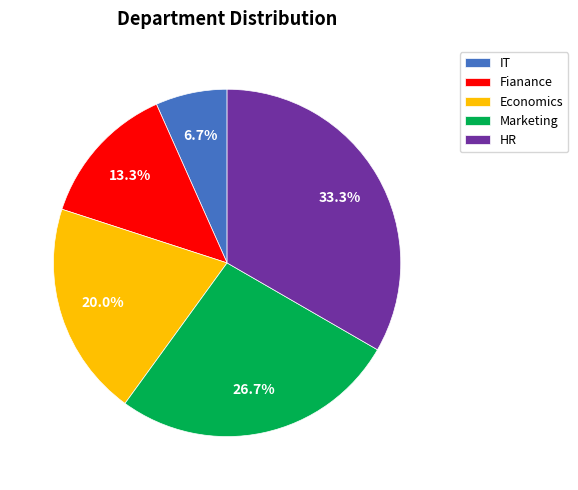

True or false: Marketing accounts for 32% of the total.

False